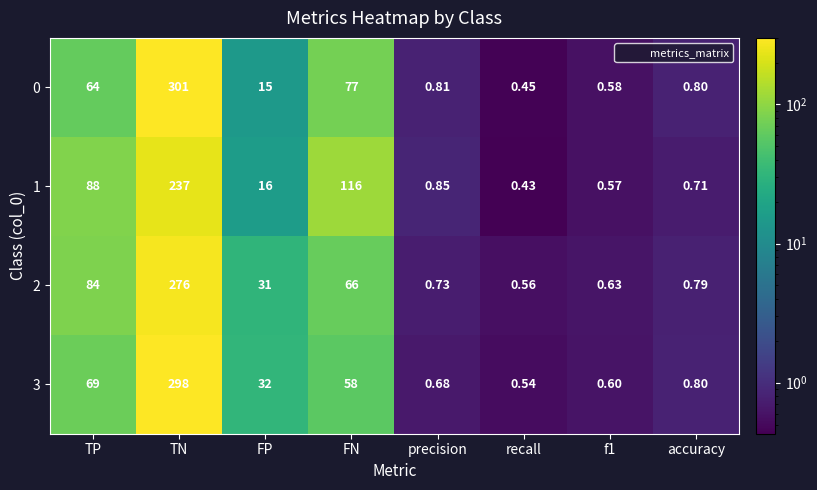

Is the value of 0 at recall greater than the value of 1 at f1?

No